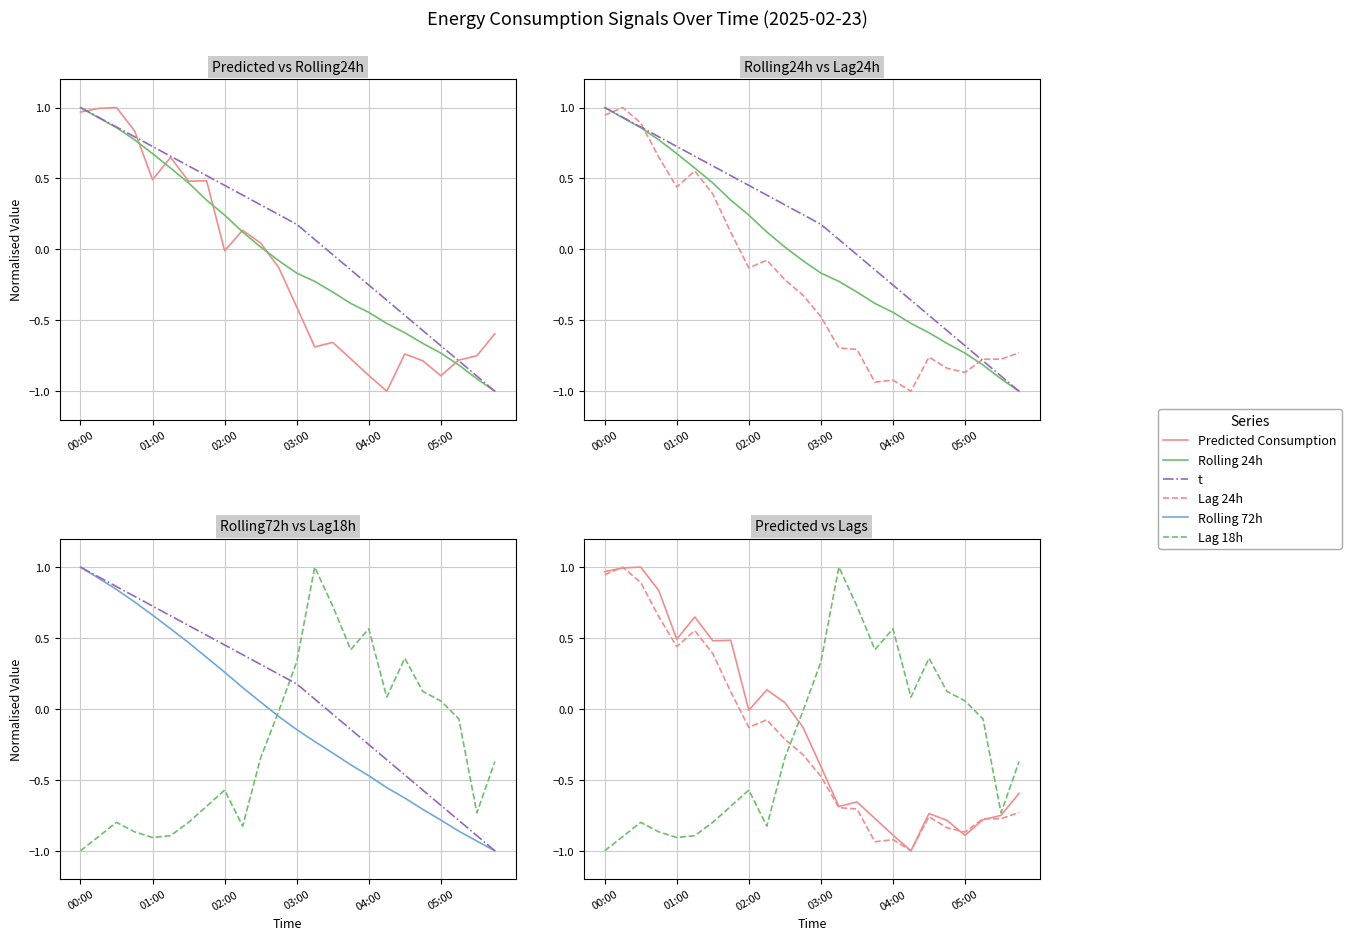

After their last crossing, which series has the higher values: Predicted Consumption or Lag 24h?

Predicted Consumption